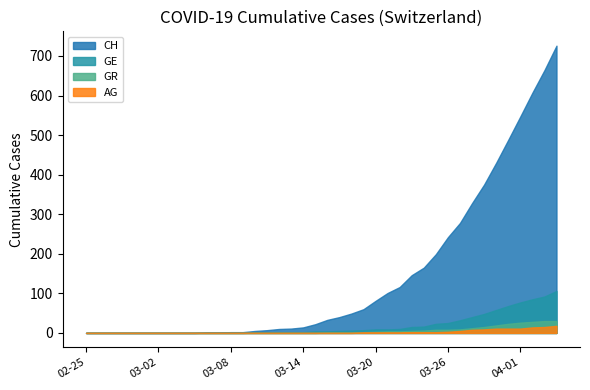

True or false: CH and GE intersect in this chart.

False